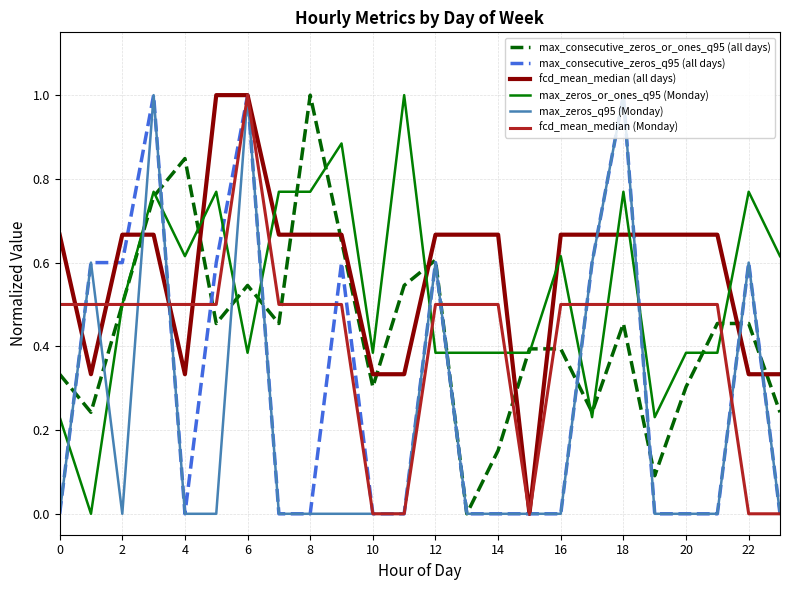

What is the maximum value shown in the chart?

1.0